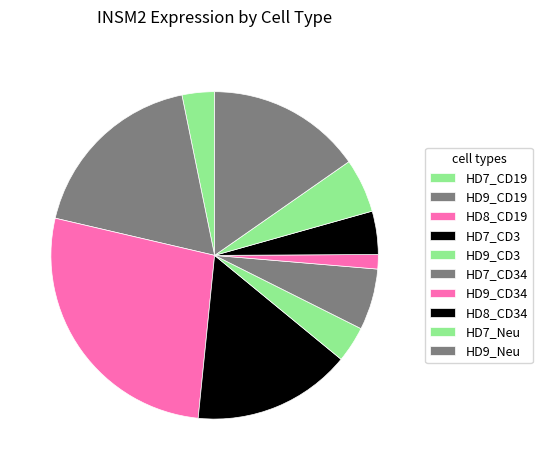

To the nearest percent, what is the difference between the largest and smallest slice percentages?

27%